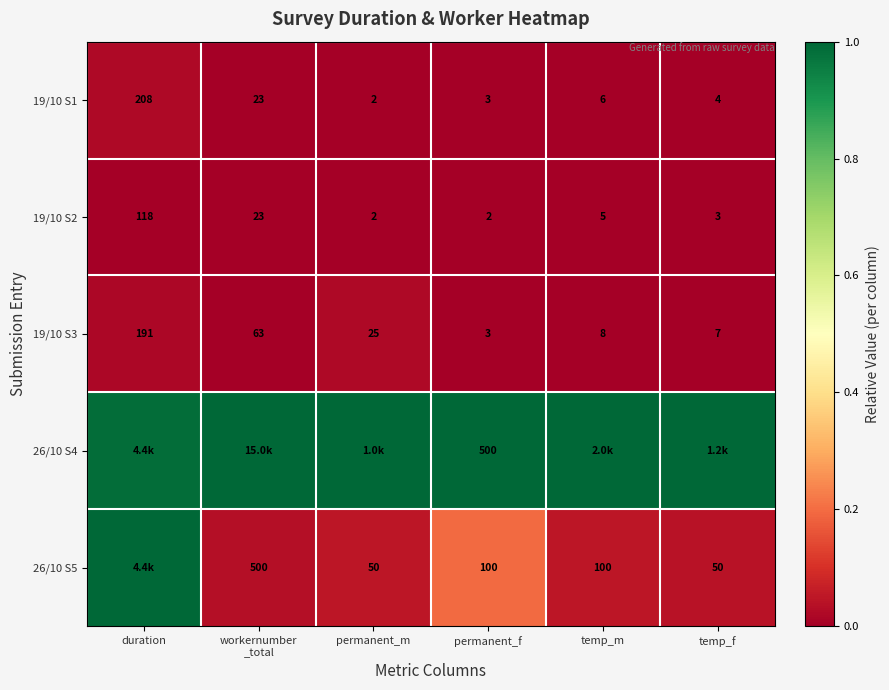

Which category has the highest value in the 19/10 S3 series?

duration